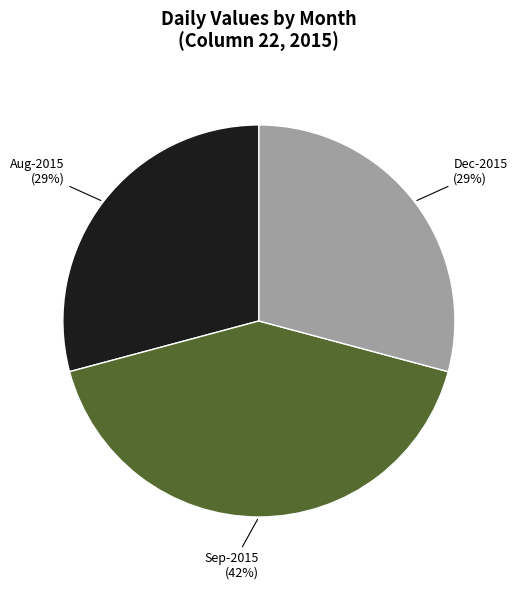

Is there a majority slice in this chart?

No